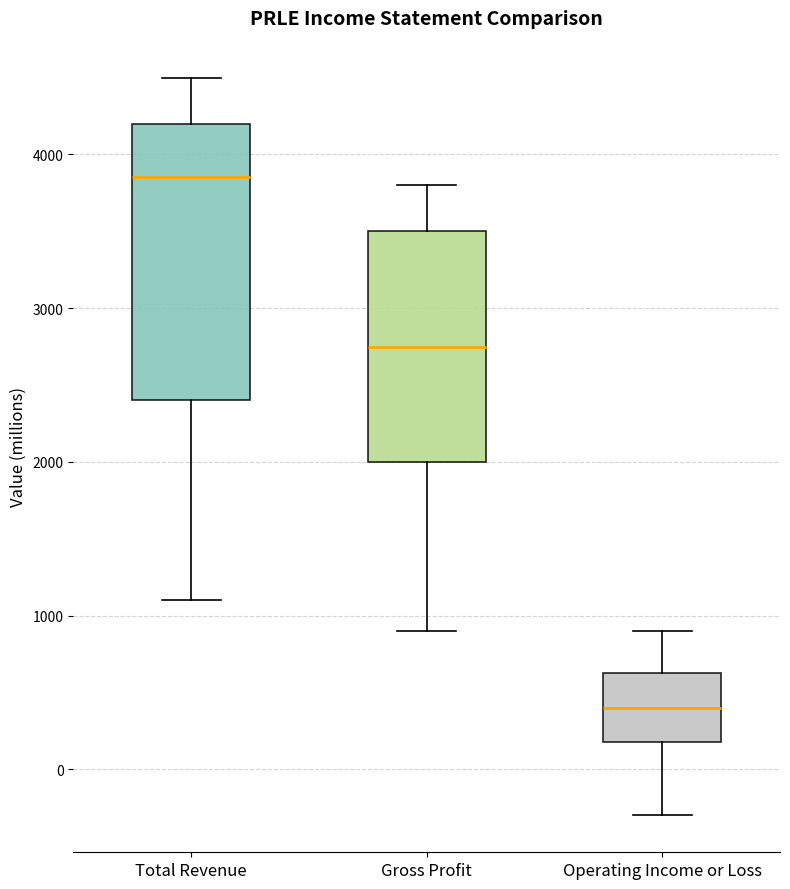

Reading left to right, transcribe this box plot: for each box, give where its median line is, the range the box spans, and where its two whiskers end, as read against the y-axis. The values are not printed on the chart, so give them approximately, as read against the axis.

Total Revenue: median 3900, box 2400 to 4200, whiskers 1100 to 4500
Gross Profit: median 2800, box 2000 to 3500, whiskers 900 to 3800
Operating Income or Loss: median 400, box 200 to 600, whiskers -300 to 900